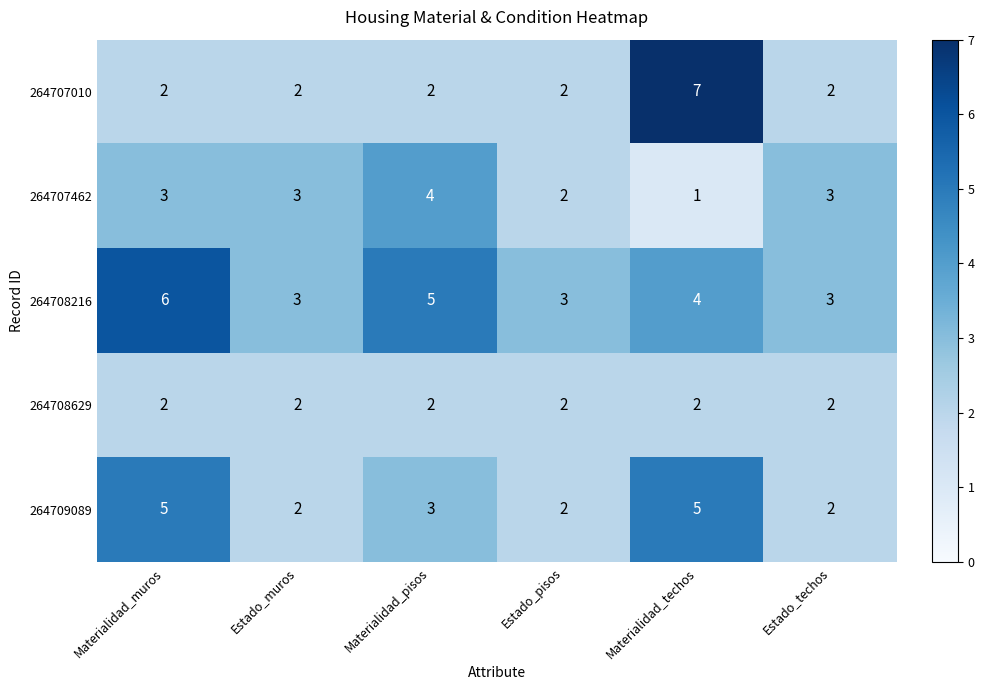

Which label corresponds to the smallest value in the chart?

Materialidad_techos